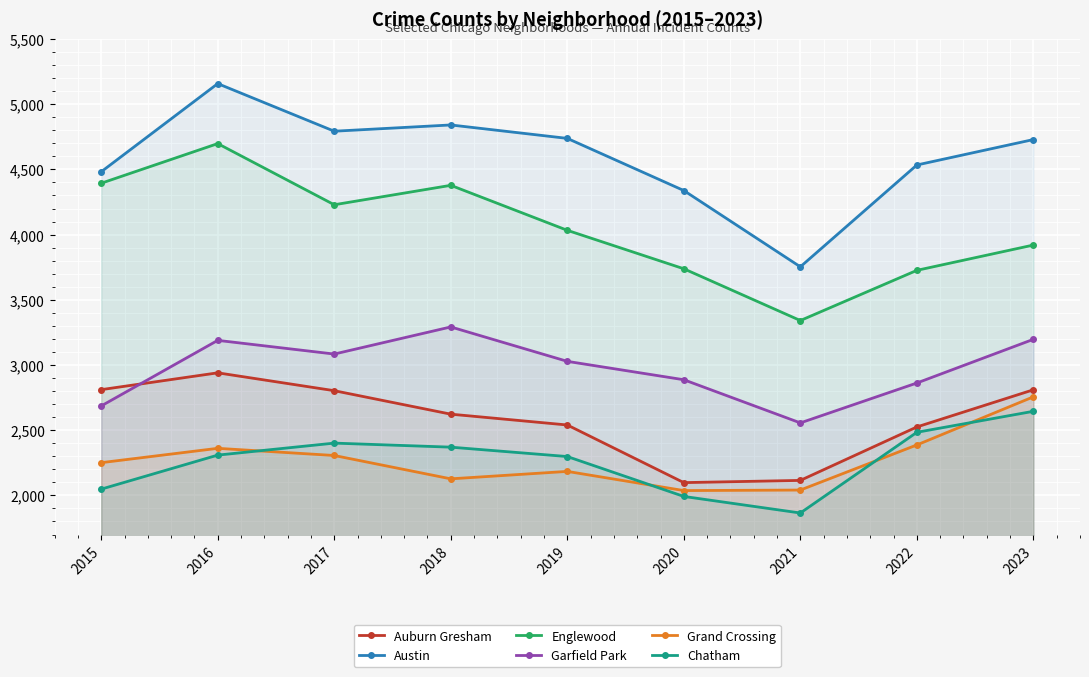

Where is the first local maximum for Austin?

2016